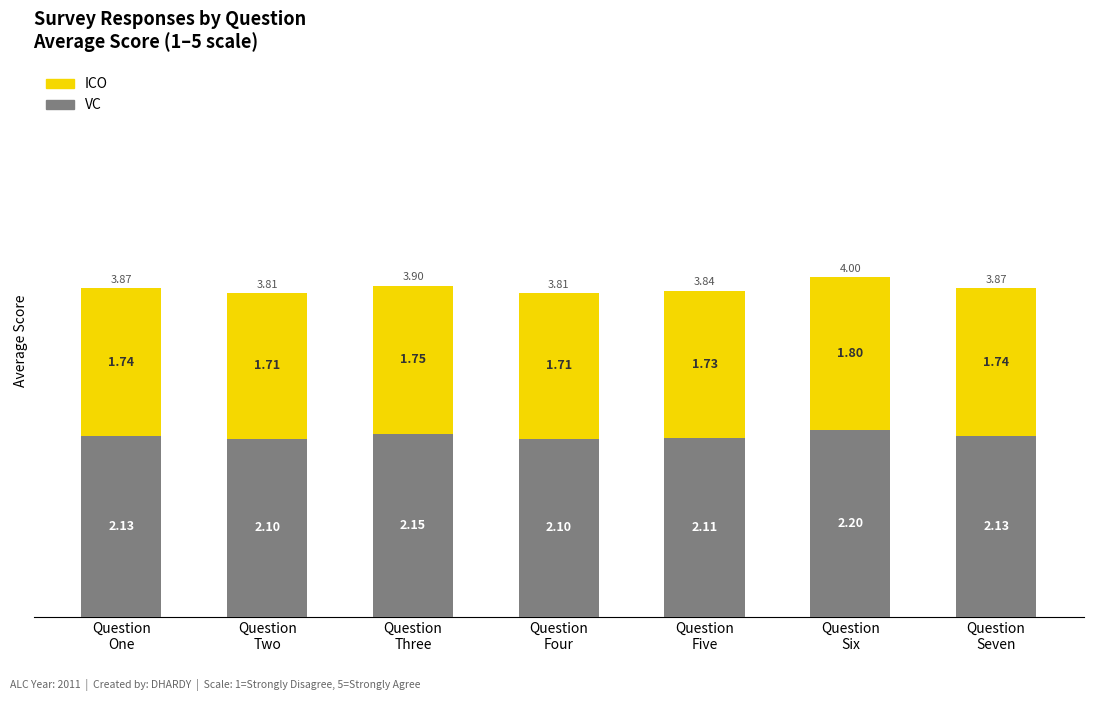

What is the sum of all VC values?

14.9